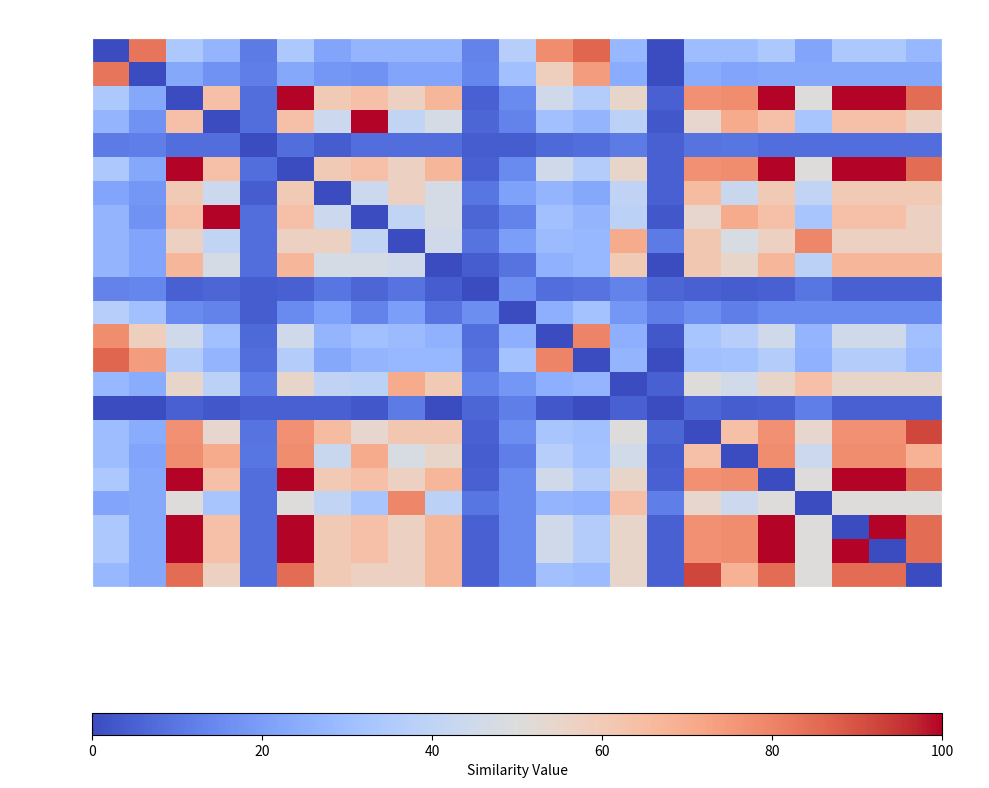

How many series are shown in this chart?

23